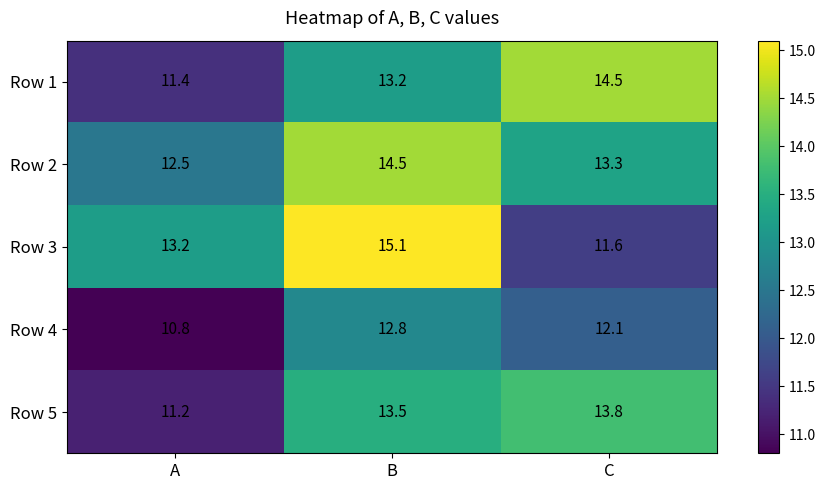

What is the smallest value displayed?

10.8